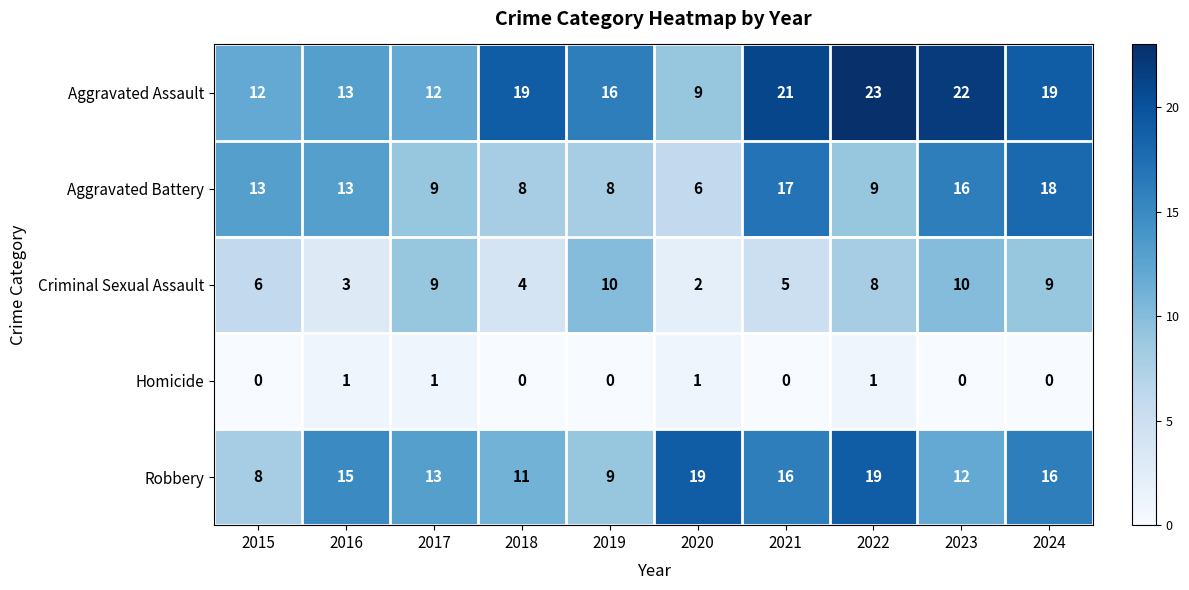

At which category does the chart reach its peak across all series?

2022